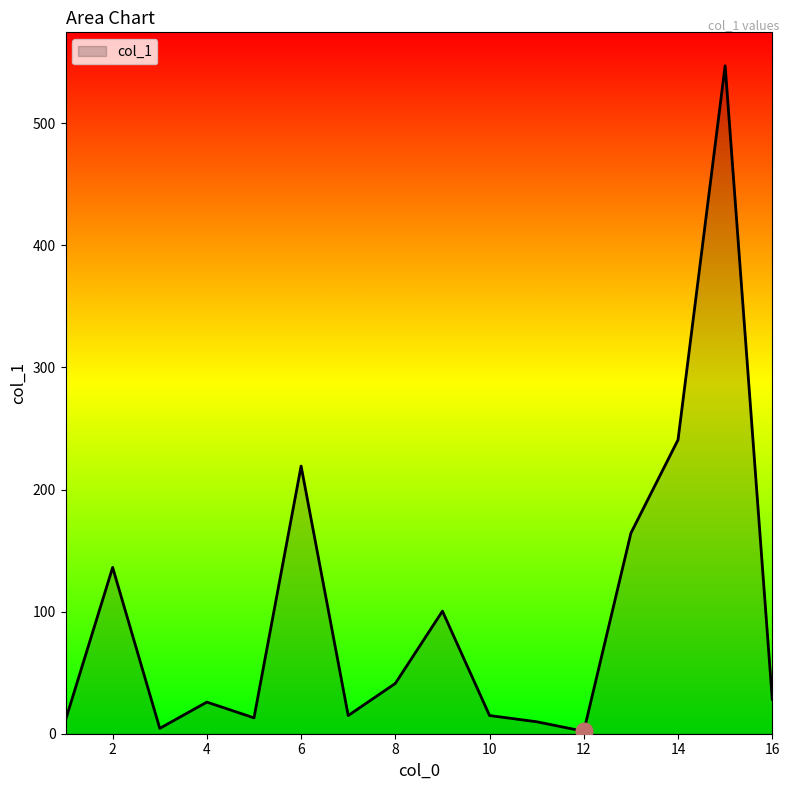

What is the greatest value displayed?

547.1